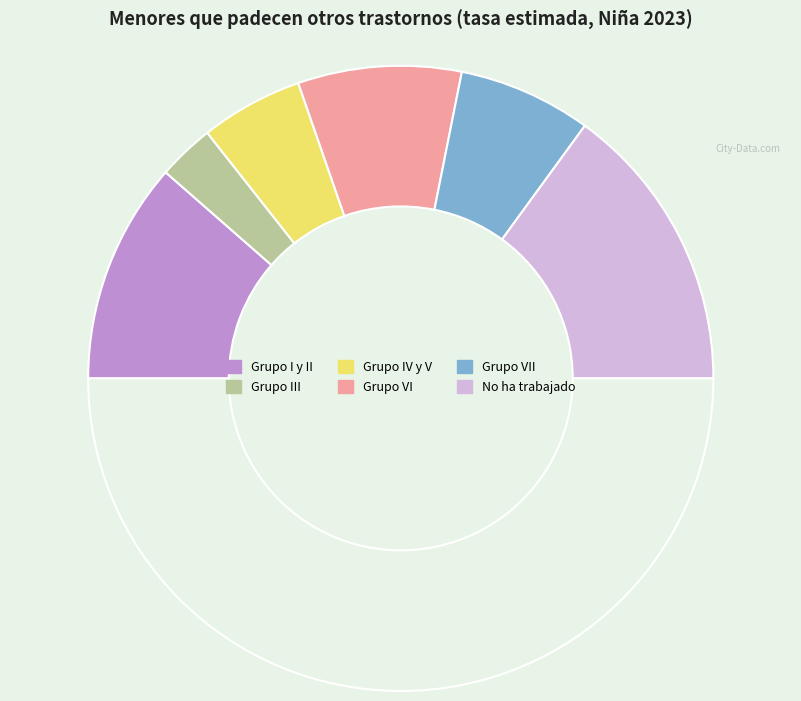

Count the number of slices in the pie.

7